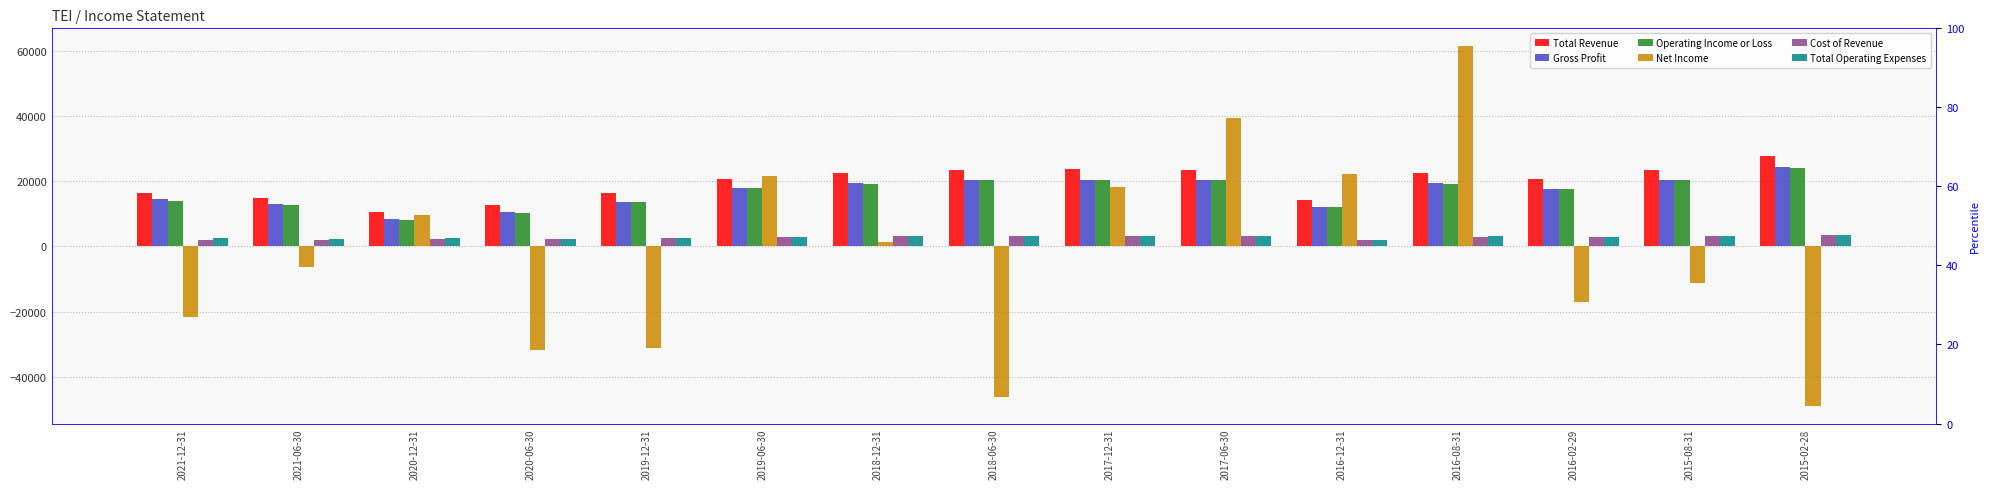

Where does the Gross Profit series first go above 17900?

2018-12-31